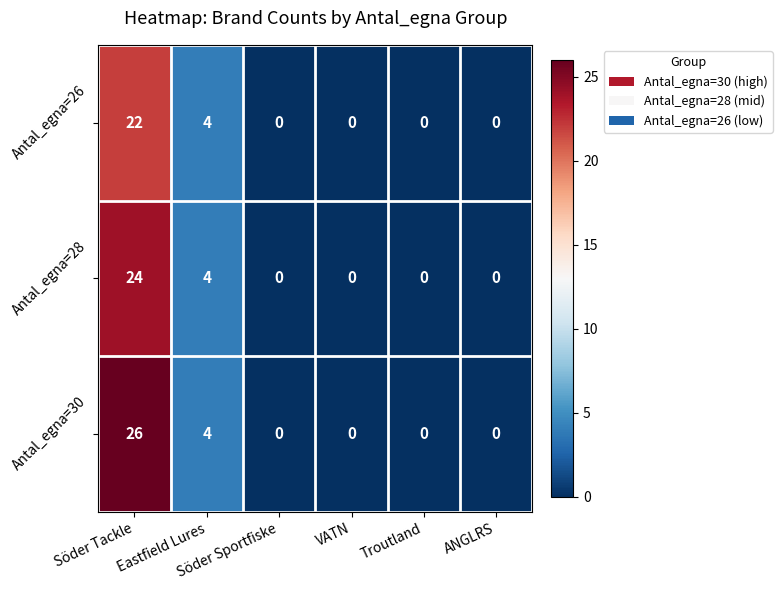

Rank the series by their average value, from lowest to highest.

Antal_egna=26, Antal_egna=28, Antal_egna=30